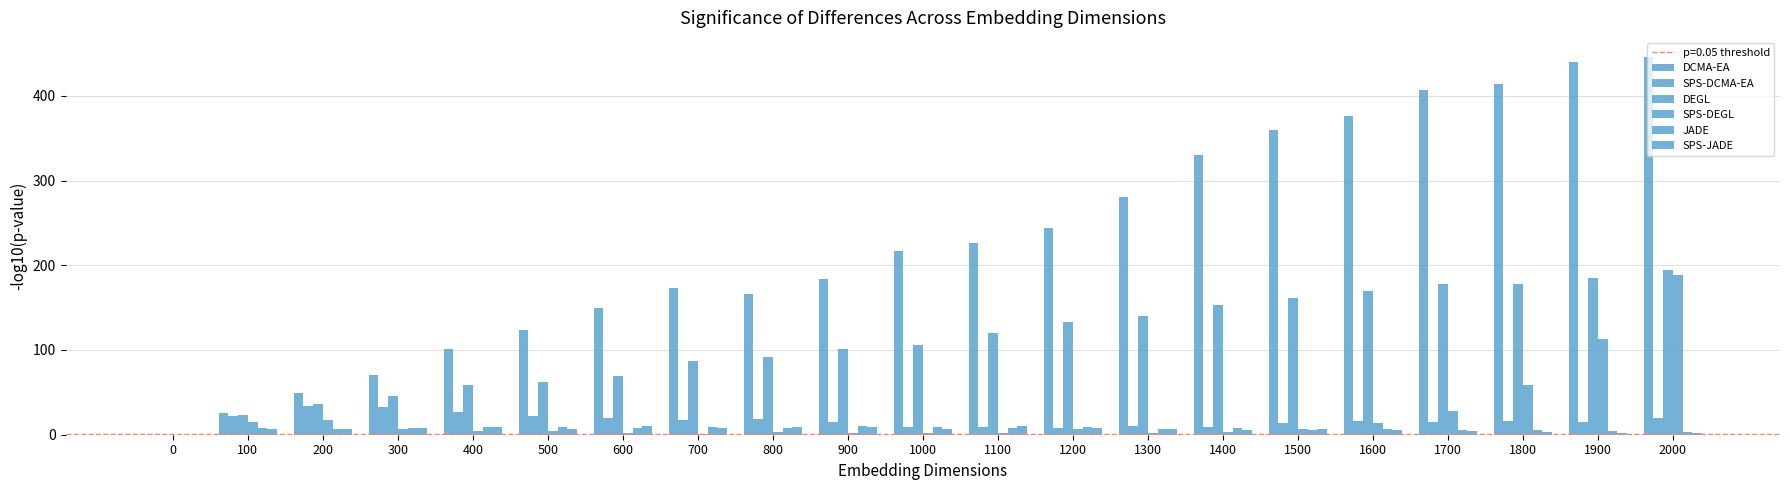

How many categories are shown in the chart?

21